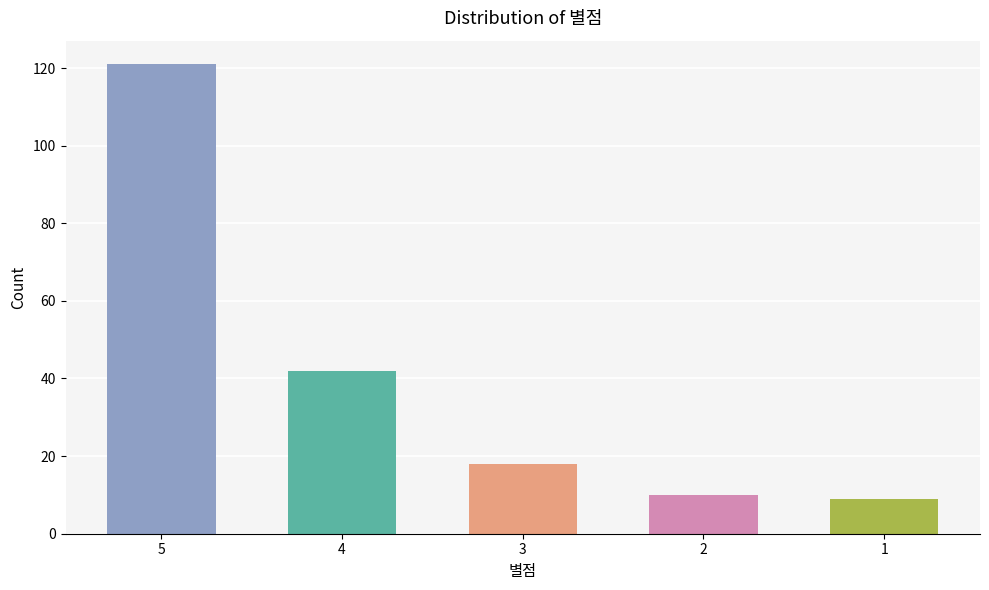

Does the chart contain any negative values?

No